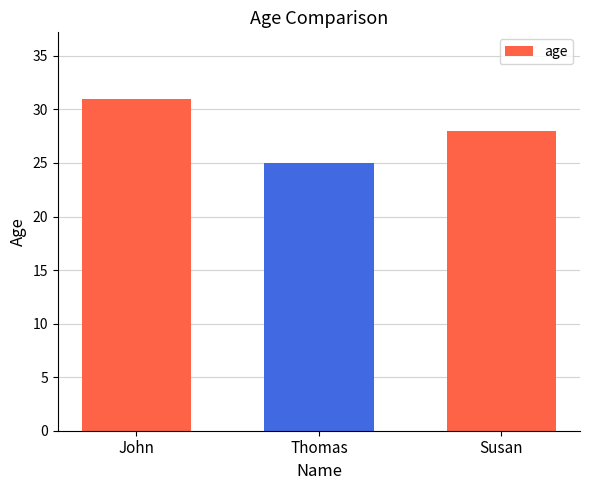

Is it true that the value at Thomas is 25?

True